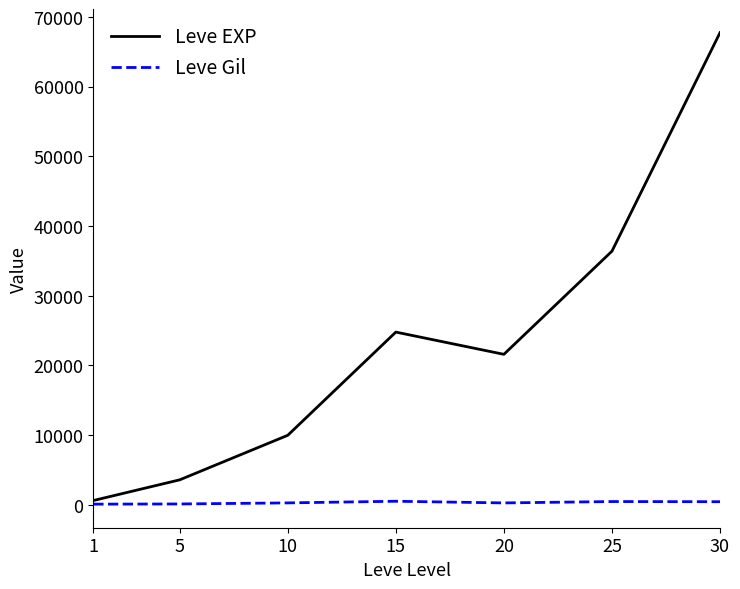

Between 15 and 25, which series saw the biggest shift?

Leve EXP